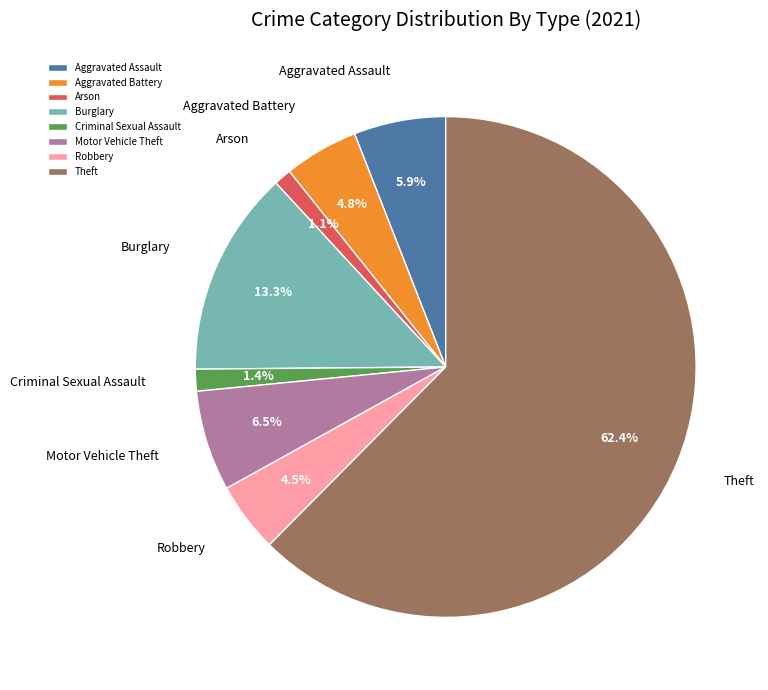

True or false: Burglary accounts for 19% of the total.

False